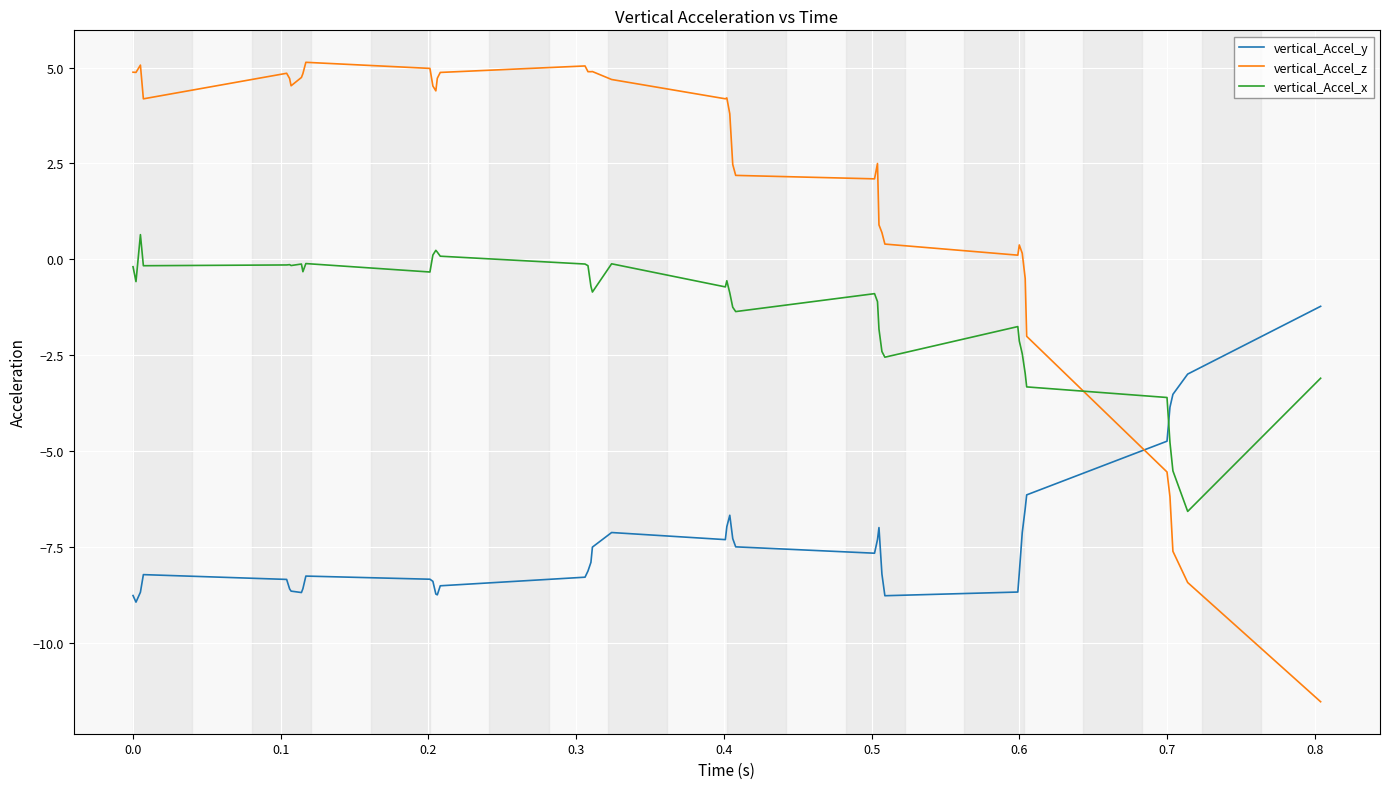

What is the difference between the maximum and minimum values in the vertical_Accel_y series?

7.7